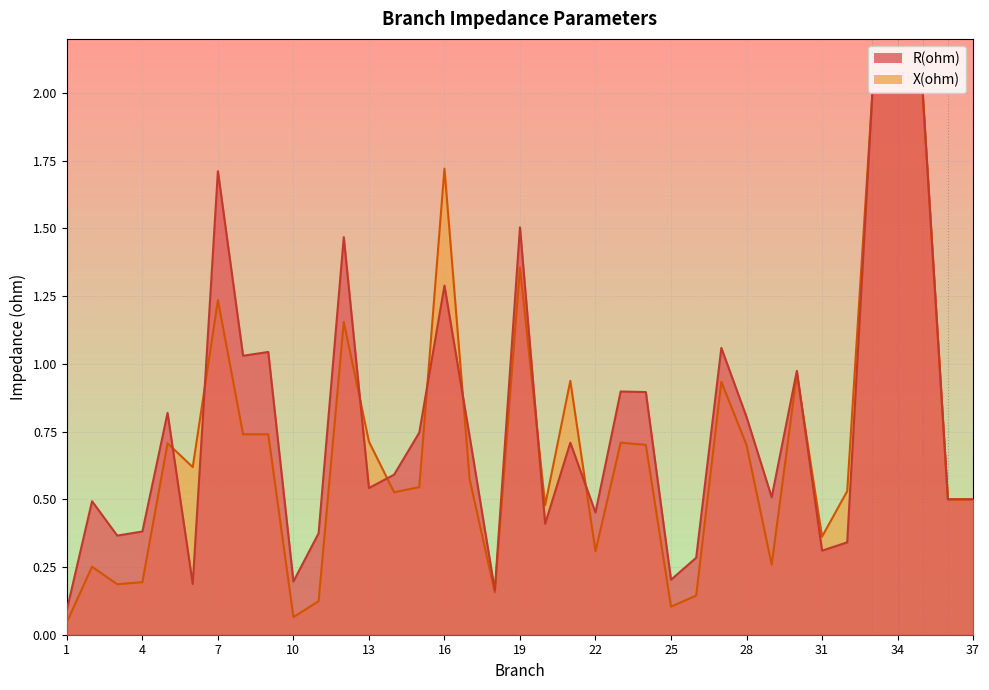

True or false: X(ohm) and R(ohm) intersect in this chart.

True